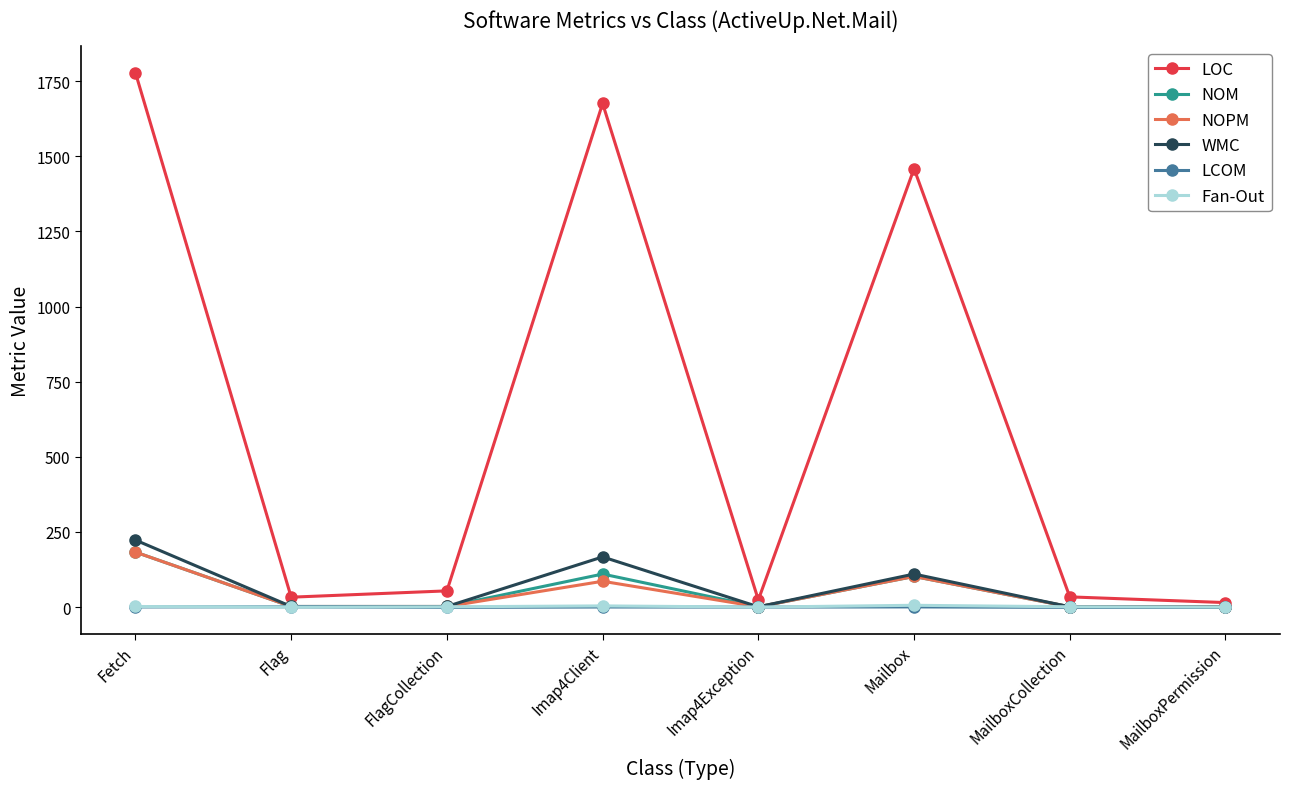

Count the number of data series in this chart.

6